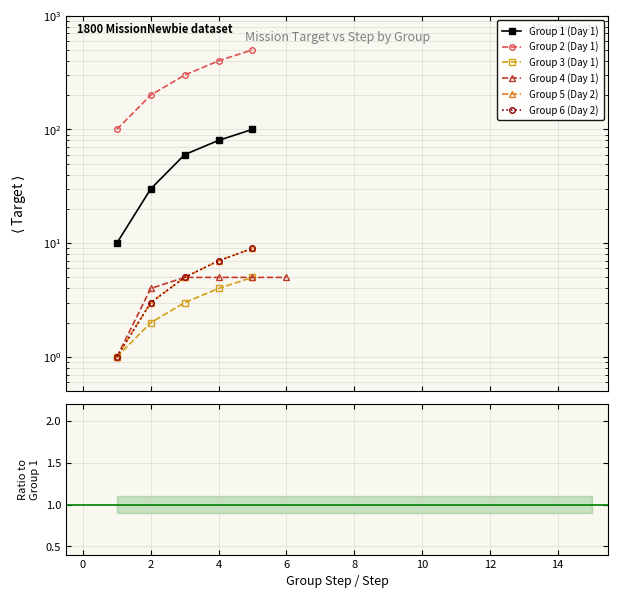

True or false: Group 4 (Day 1) and Group 5 (Day 2) intersect in this chart.

False